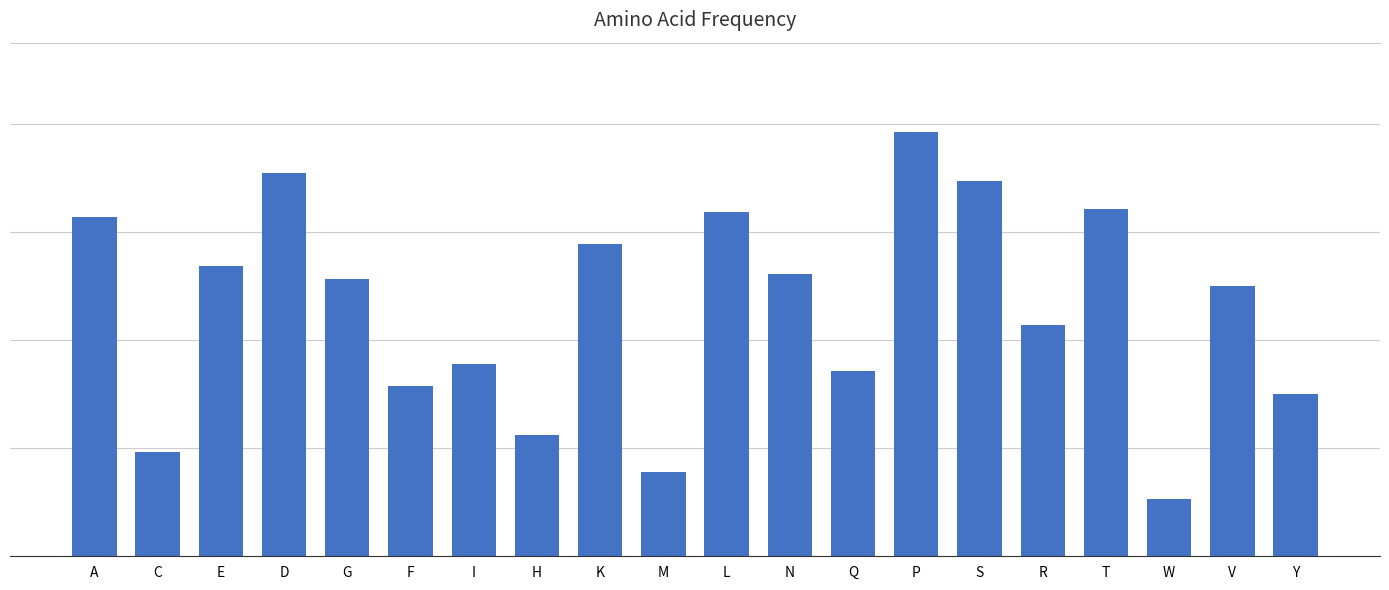

Which label corresponds to the smallest value in the chart?

W